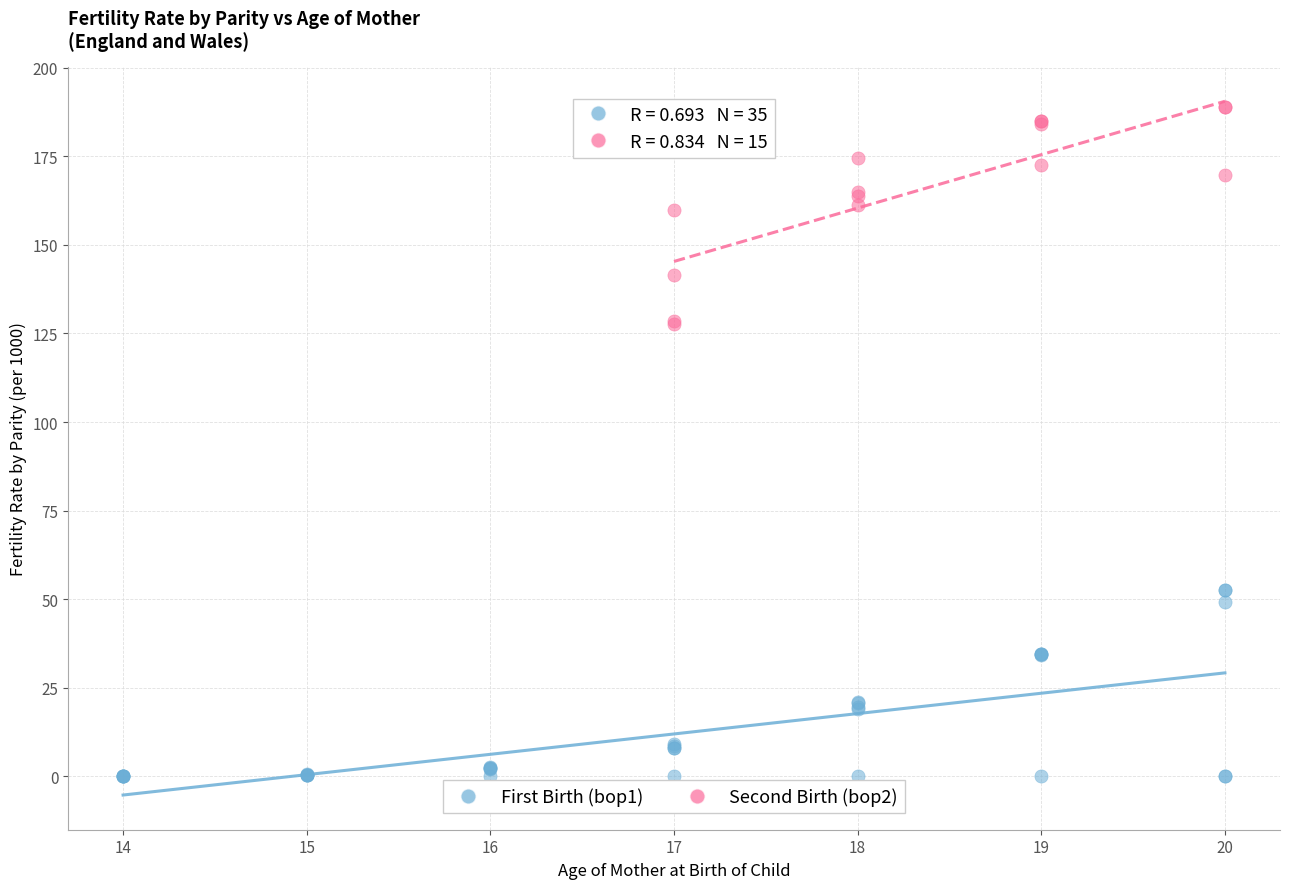

Which series reaches the minimum Y coordinate?

First Birth (bop1)